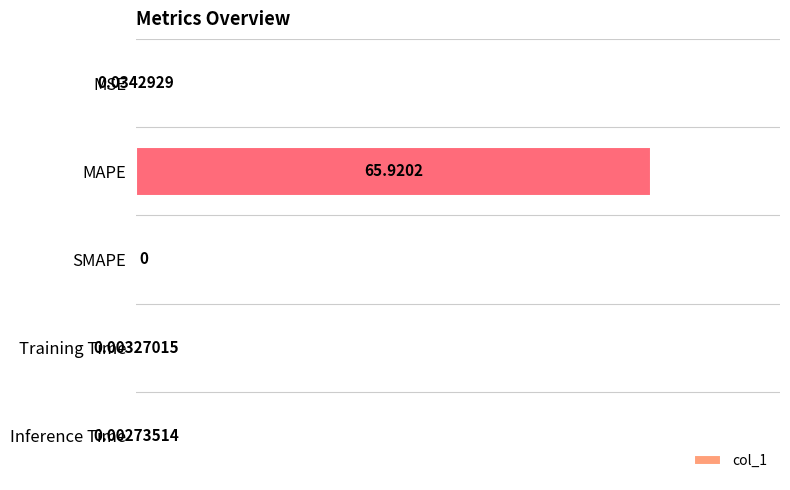

At which category does the chart reach its peak across all series?

MAPE